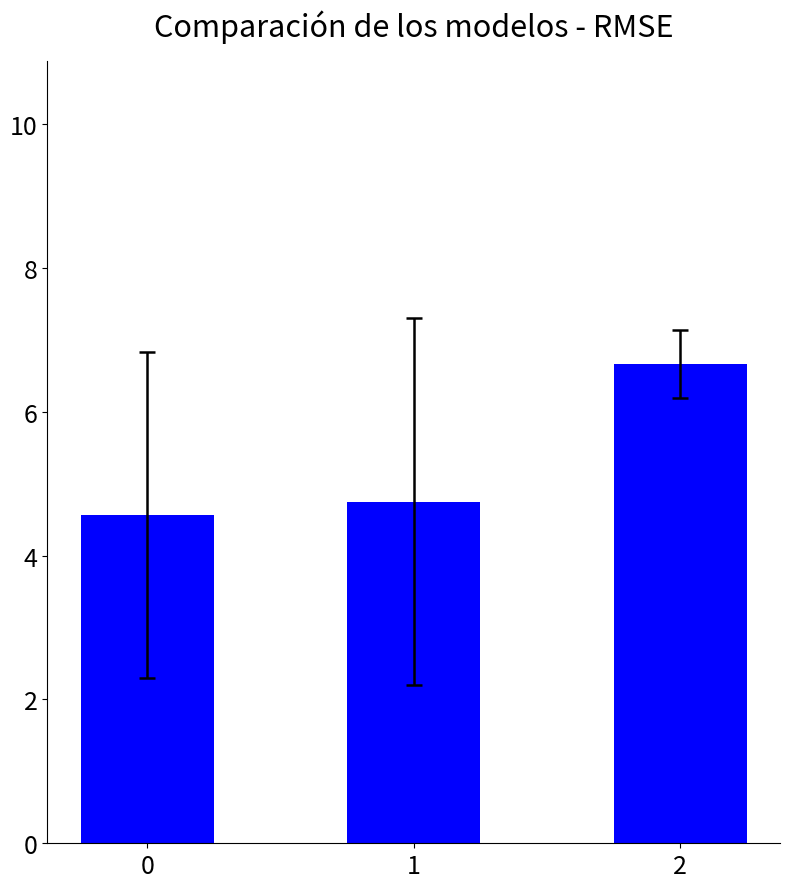

Rank the categories by value from lowest to highest.

0, 1, 2